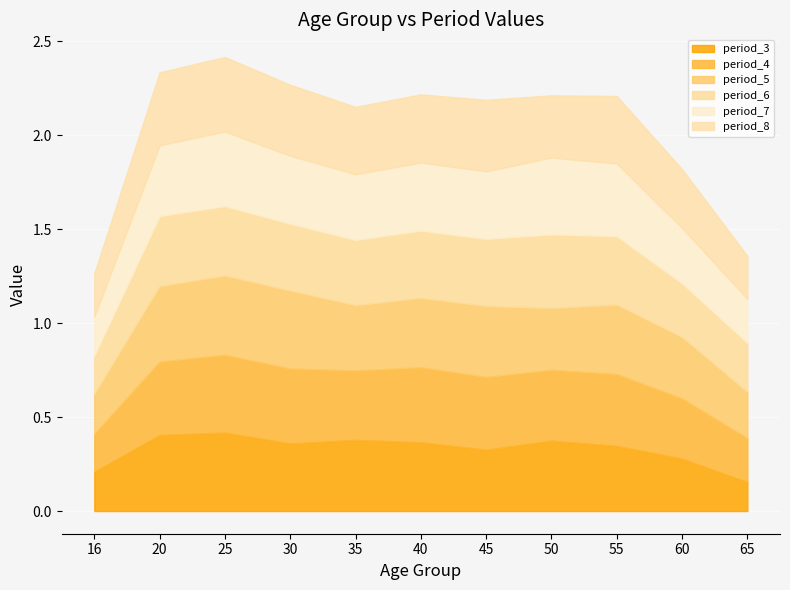

Which category has the lowest value across all series?

65